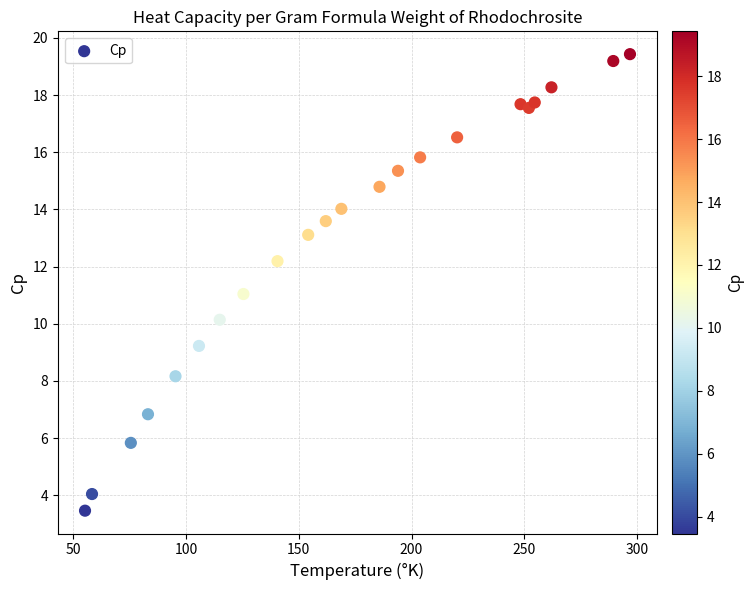

What is the range of X values (max minus min)?

241.5